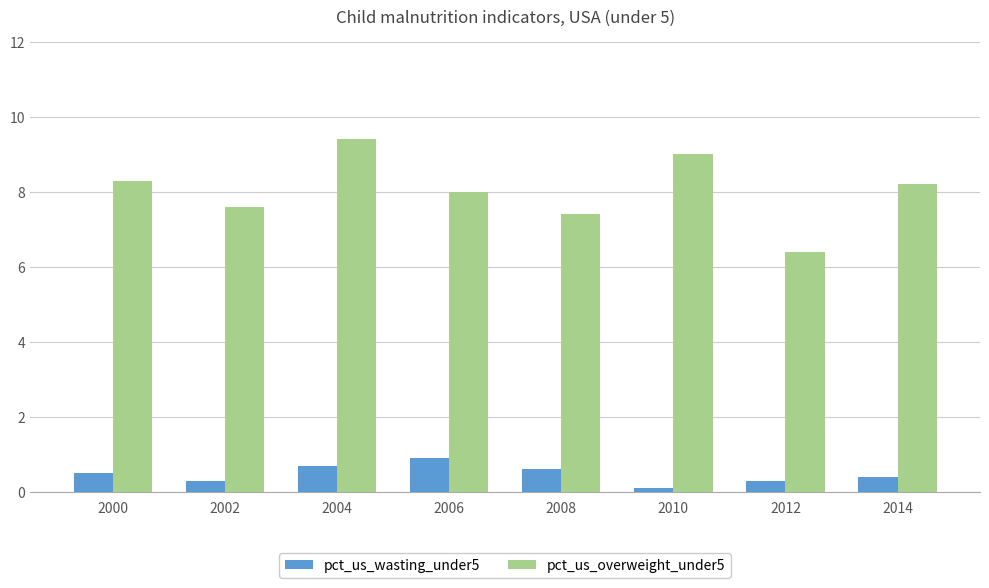

How many pct_us_overweight_under5 values are between 7 and 9?

6